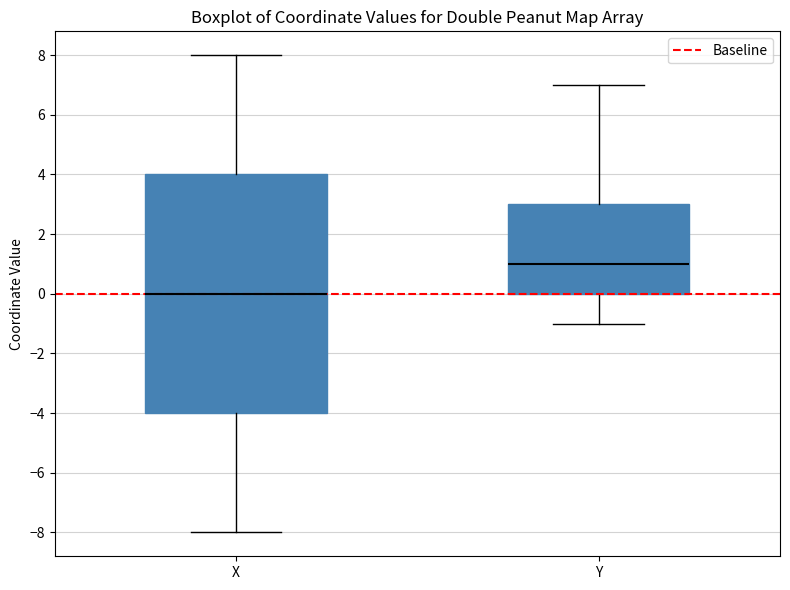

Which box is the tallest, from its lower edge to its upper edge?

X